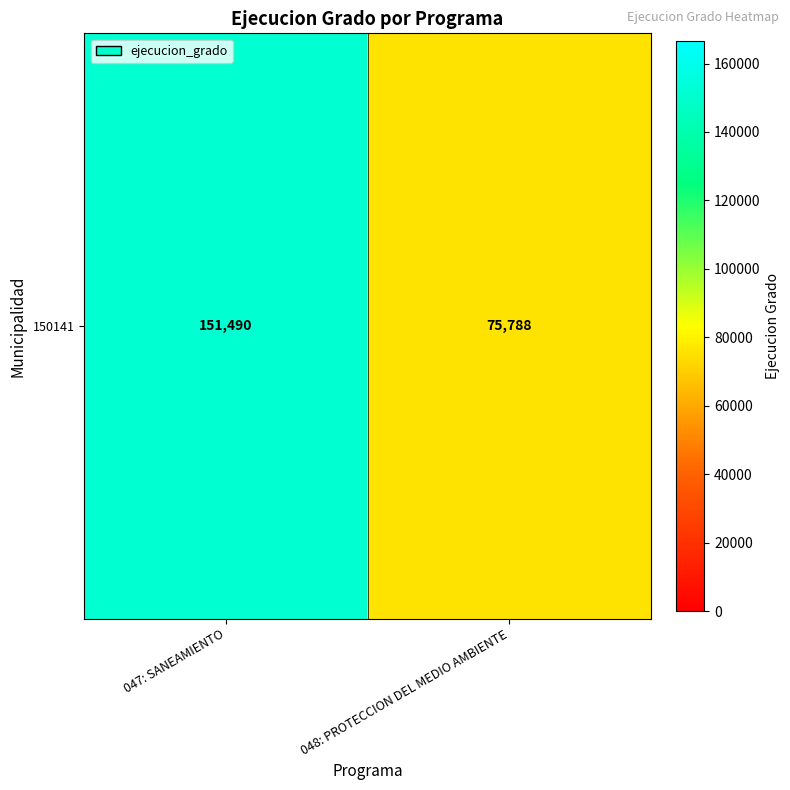

List the labels in order of value, largest first.

047: SANEAMIENTO, 048: PROTECCION DEL MEDIO AMBIENTE